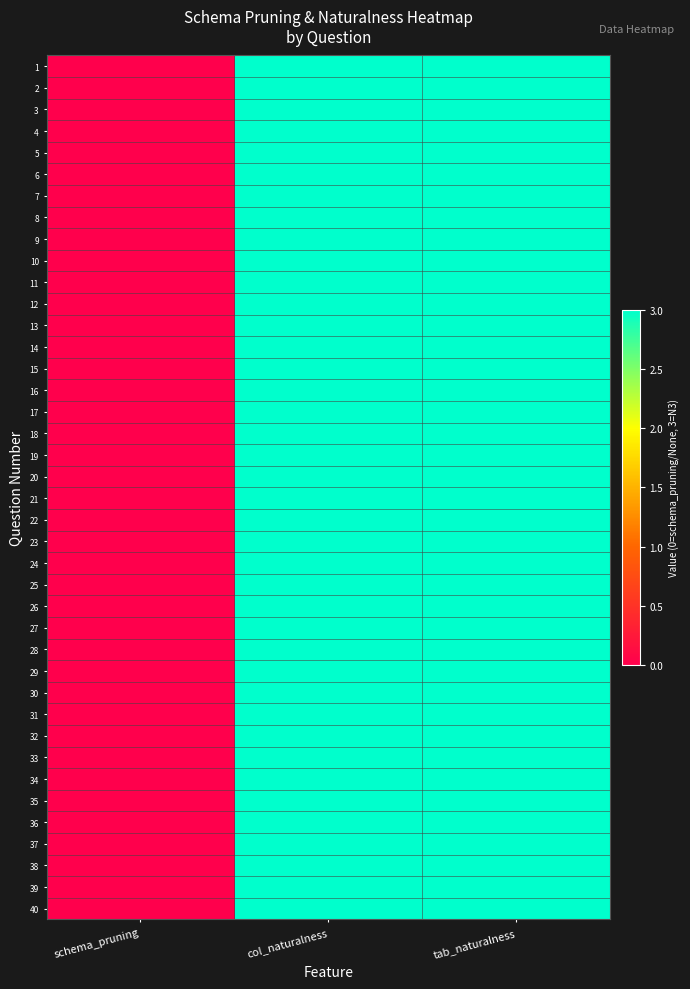

Reading left to right, extract all data points from this chart.

1: schema_pruning=0	col_naturalness=3	tab_naturalness=3
2: schema_pruning=0	col_naturalness=3	tab_naturalness=3
3: schema_pruning=0	col_naturalness=3	tab_naturalness=3
4: schema_pruning=0	col_naturalness=3	tab_naturalness=3
5: schema_pruning=0	col_naturalness=3	tab_naturalness=3
6: schema_pruning=0	col_naturalness=3	tab_naturalness=3
7: schema_pruning=0	col_naturalness=3	tab_naturalness=3
8: schema_pruning=0	col_naturalness=3	tab_naturalness=3
9: schema_pruning=0	col_naturalness=3	tab_naturalness=3
10: schema_pruning=0	col_naturalness=3	tab_naturalness=3
11: schema_pruning=0	col_naturalness=3	tab_naturalness=3
12: schema_pruning=0	col_naturalness=3	tab_naturalness=3
13: schema_pruning=0	col_naturalness=3	tab_naturalness=3
14: schema_pruning=0	col_naturalness=3	tab_naturalness=3
15: schema_pruning=0	col_naturalness=3	tab_naturalness=3
16: schema_pruning=0	col_naturalness=3	tab_naturalness=3
17: schema_pruning=0	col_naturalness=3	tab_naturalness=3
18: schema_pruning=0	col_naturalness=3	tab_naturalness=3
19: schema_pruning=0	col_naturalness=3	tab_naturalness=3
20: schema_pruning=0	col_naturalness=3	tab_naturalness=3
21: schema_pruning=0	col_naturalness=3	tab_naturalness=3
22: schema_pruning=0	col_naturalness=3	tab_naturalness=3
23: schema_pruning=0	col_naturalness=3	tab_naturalness=3
24: schema_pruning=0	col_naturalness=3	tab_naturalness=3
25: schema_pruning=0	col_naturalness=3	tab_naturalness=3
26: schema_pruning=0	col_naturalness=3	tab_naturalness=3
27: schema_pruning=0	col_naturalness=3	tab_naturalness=3
28: schema_pruning=0	col_naturalness=3	tab_naturalness=3
29: schema_pruning=0	col_naturalness=3	tab_naturalness=3
30: schema_pruning=0	col_naturalness=3	tab_naturalness=3
31: schema_pruning=0	col_naturalness=3	tab_naturalness=3
32: schema_pruning=0	col_naturalness=3	tab_naturalness=3
33: schema_pruning=0	col_naturalness=3	tab_naturalness=3
34: schema_pruning=0	col_naturalness=3	tab_naturalness=3
35: schema_pruning=0	col_naturalness=3	tab_naturalness=3
36: schema_pruning=0	col_naturalness=3	tab_naturalness=3
37: schema_pruning=0	col_naturalness=3	tab_naturalness=3
38: schema_pruning=0	col_naturalness=3	tab_naturalness=3
39: schema_pruning=0	col_naturalness=3	tab_naturalness=3
40: schema_pruning=0	col_naturalness=3	tab_naturalness=3